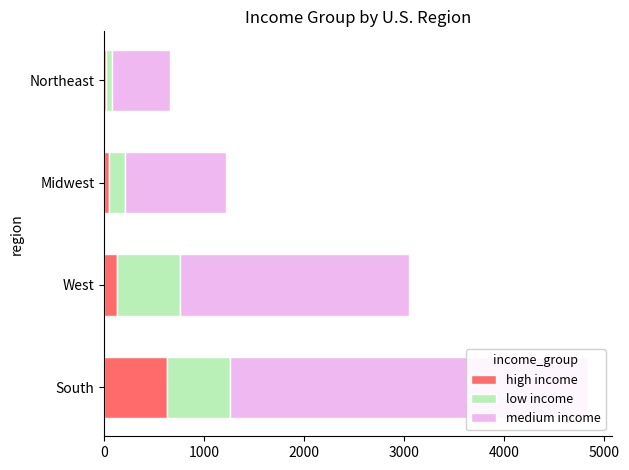

At how many categories does at least one series exceed 2581?

1